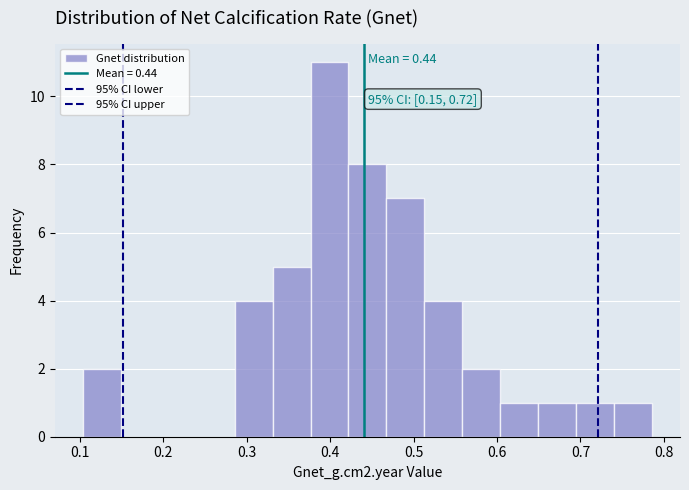

Which range on the x-axis has the tallest bar?

0.38 to 0.42